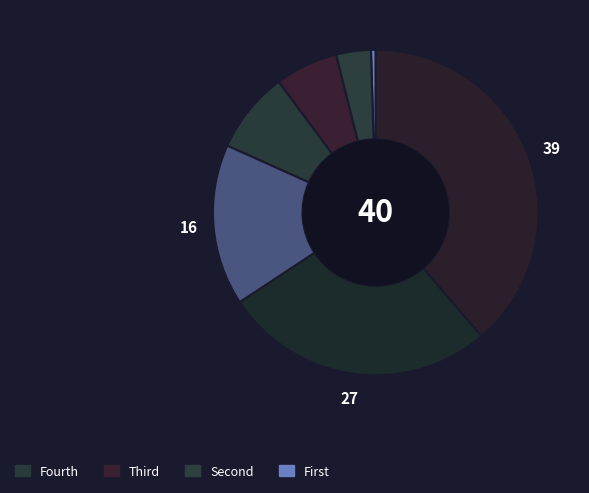

Does any single category account for the majority?

No